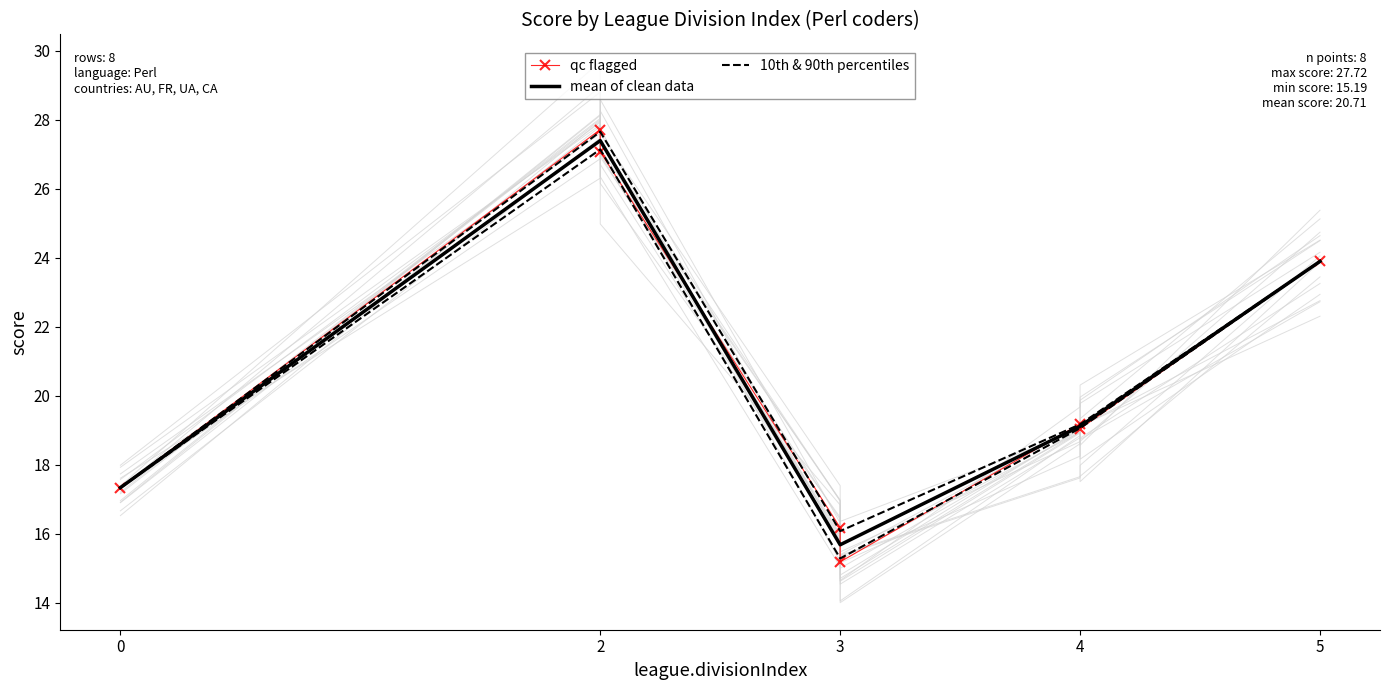

What is the sum of the values at 2 and 4?

46.8